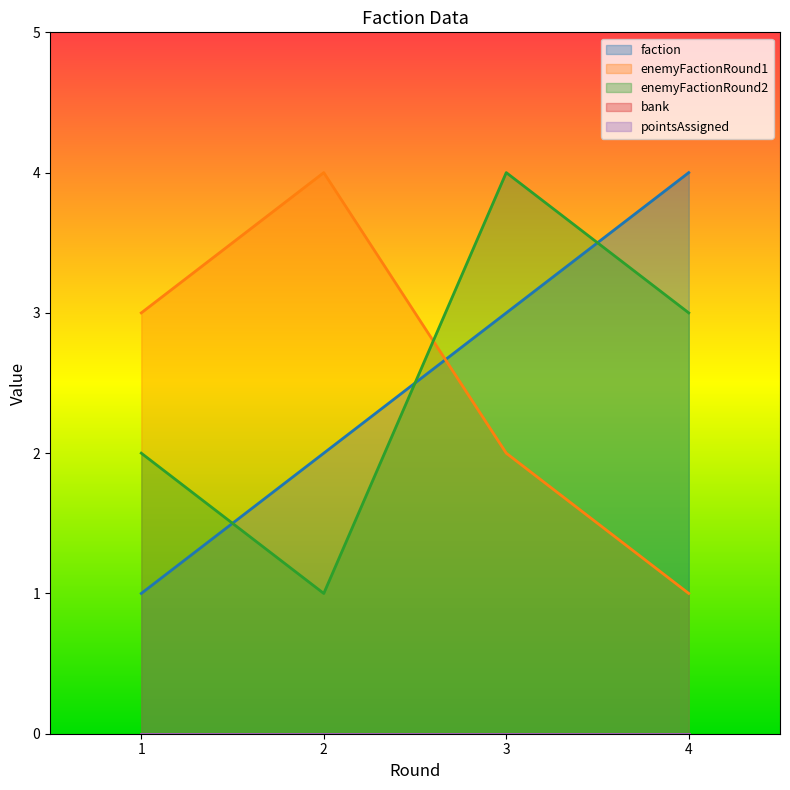

Is it true that enemyFactionRound1 equals 2 at 2?

False